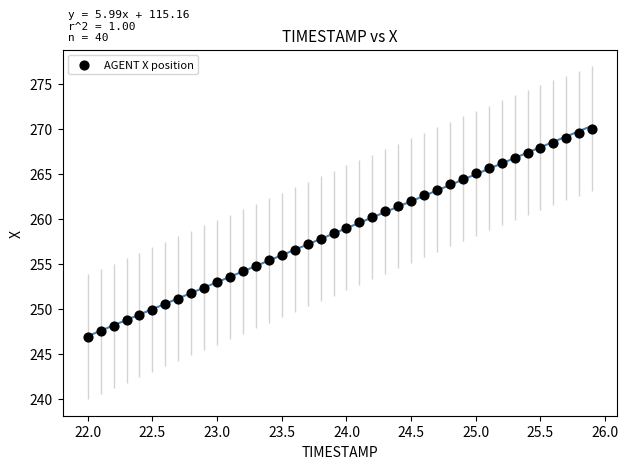

What is the range of Y values (max minus min)?

23.1